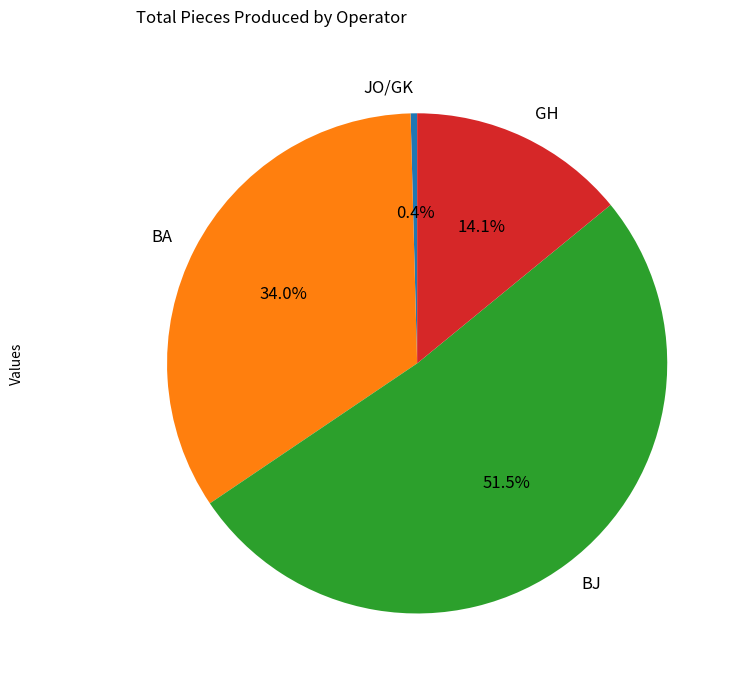

How many slices are in this pie chart?

4